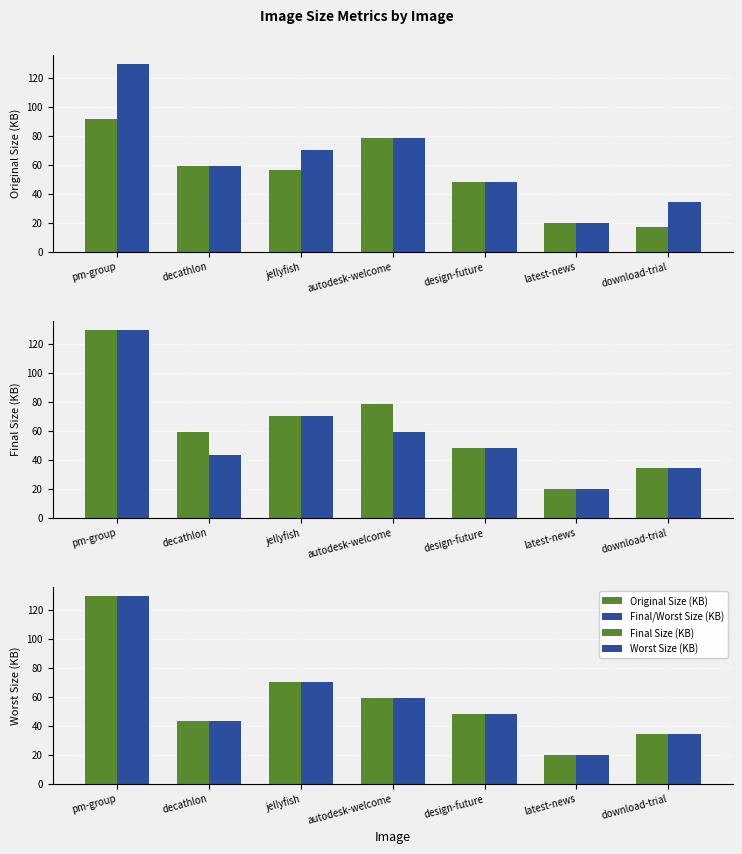

What is the difference between the second highest and minimum values in the Original Size (KB) series?

50.7